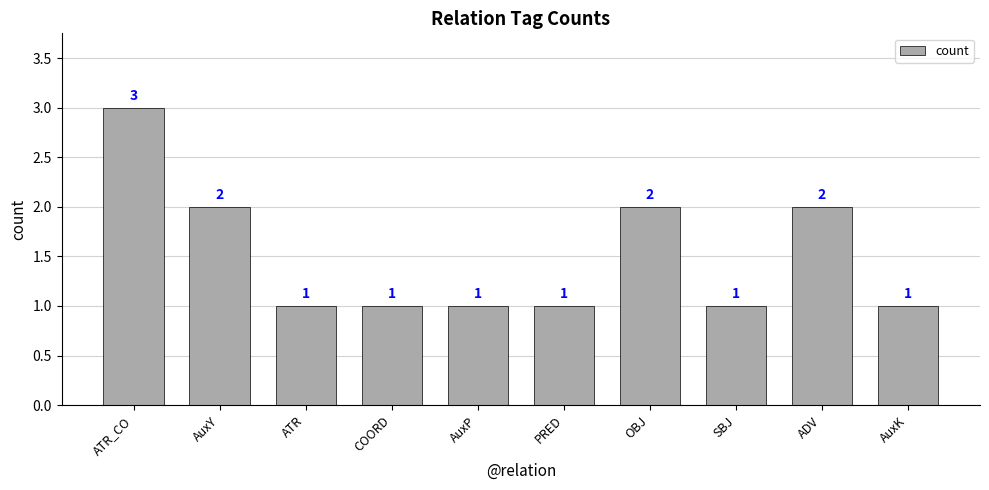

What is the greatest value displayed?

3